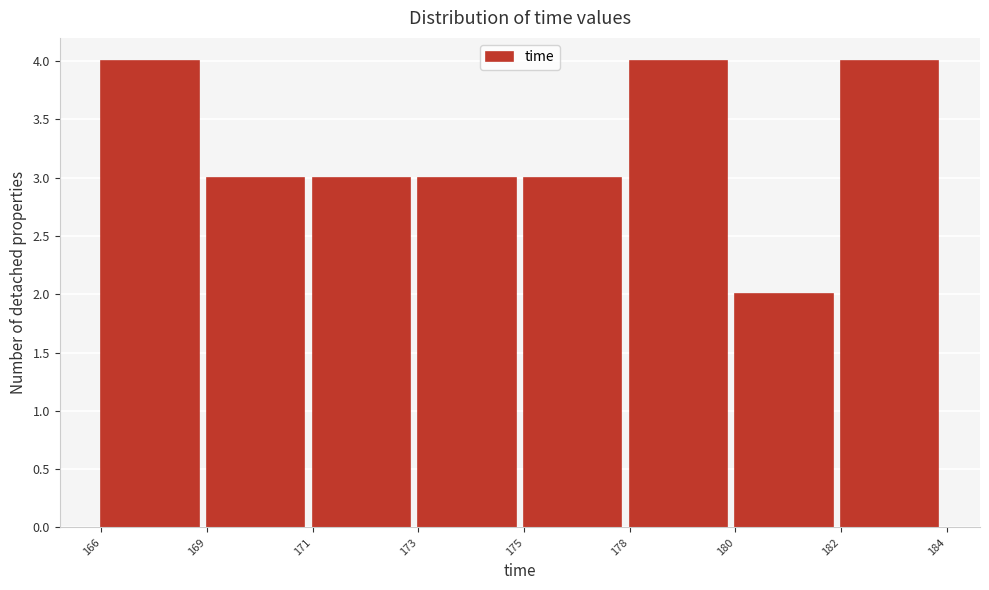

Reading left to right, extract all data points from this chart.

4	3	3	3	3	4	2	4